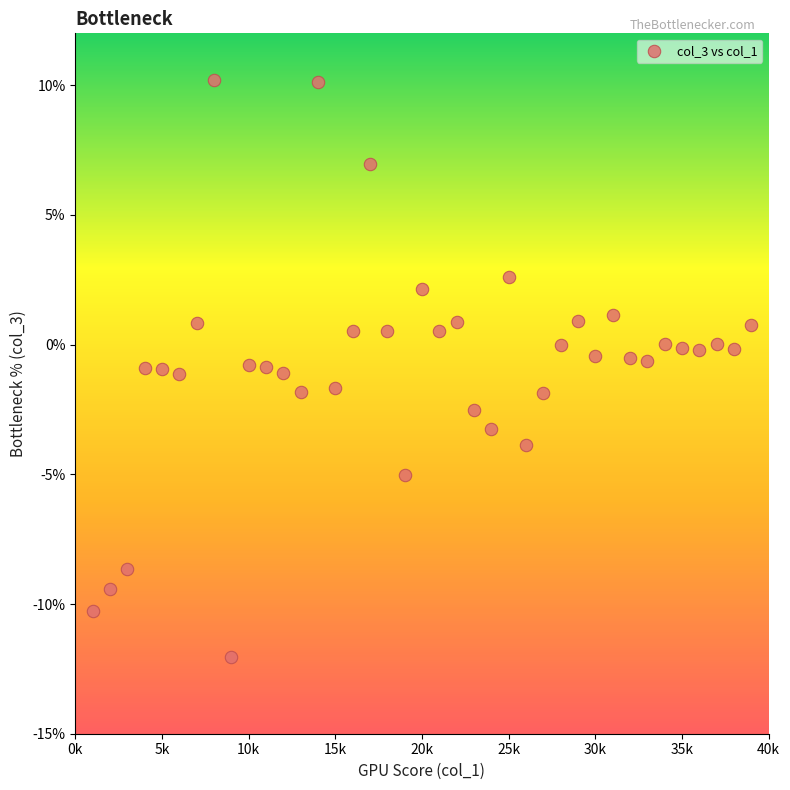

What is the range of Y values (max minus min)?

22.2